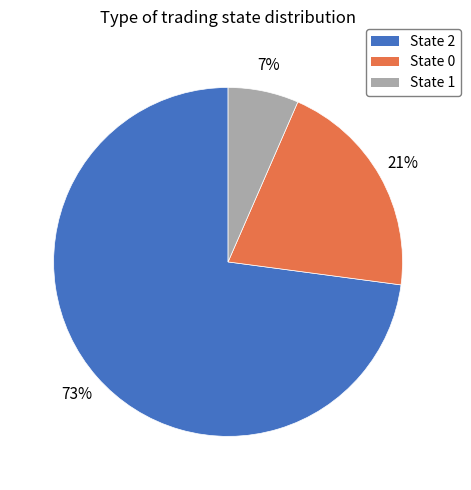

To the nearest percent, what is the average slice percentage?

33%